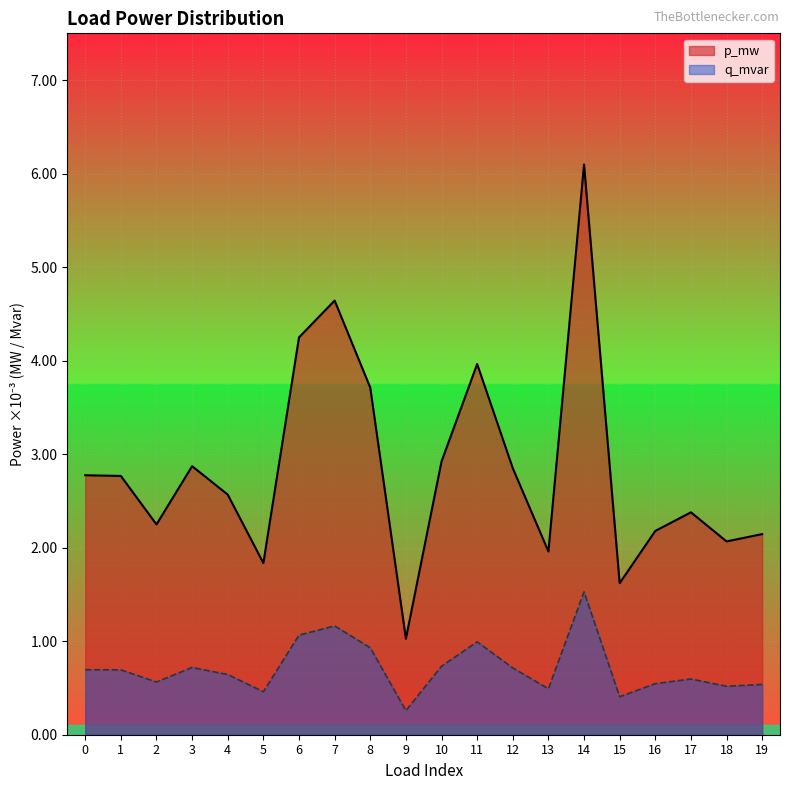

True or false: q_mvar and p_mw cross at least once.

False